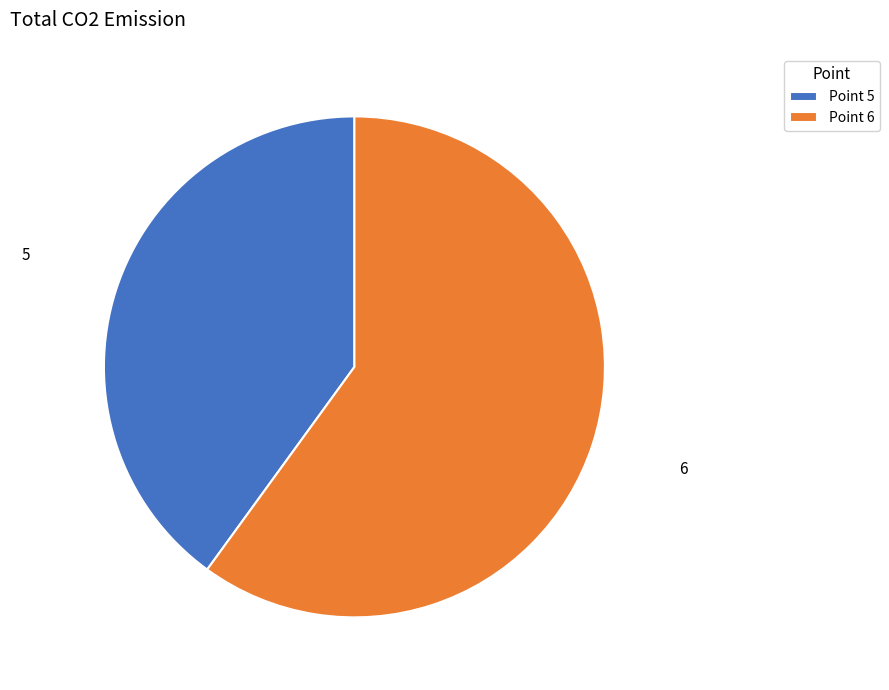

Which slice represents more than half of the pie?

Point 6